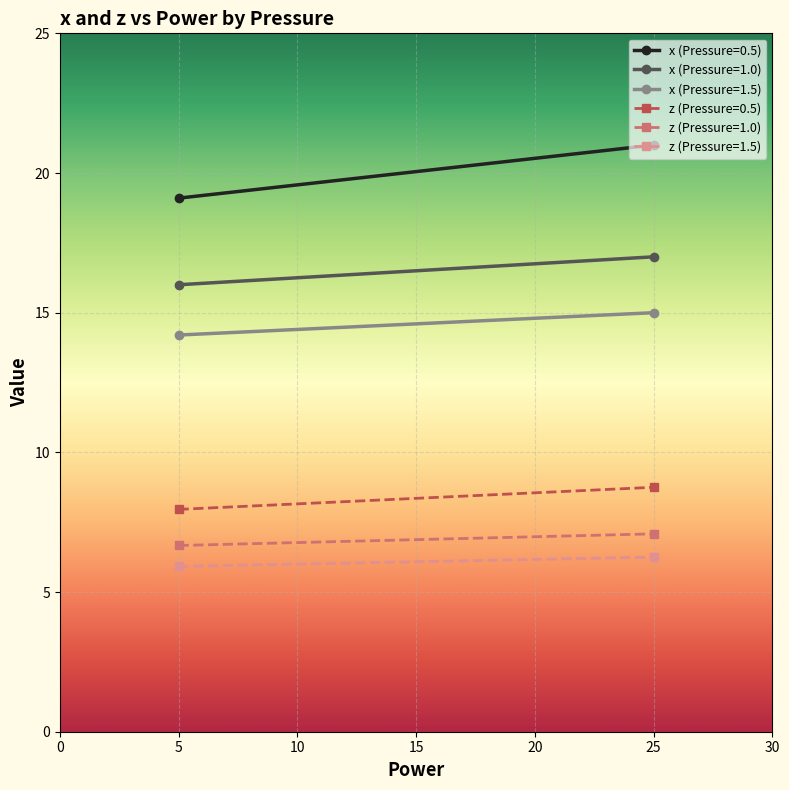

True or false: x and z cross at least once.

False